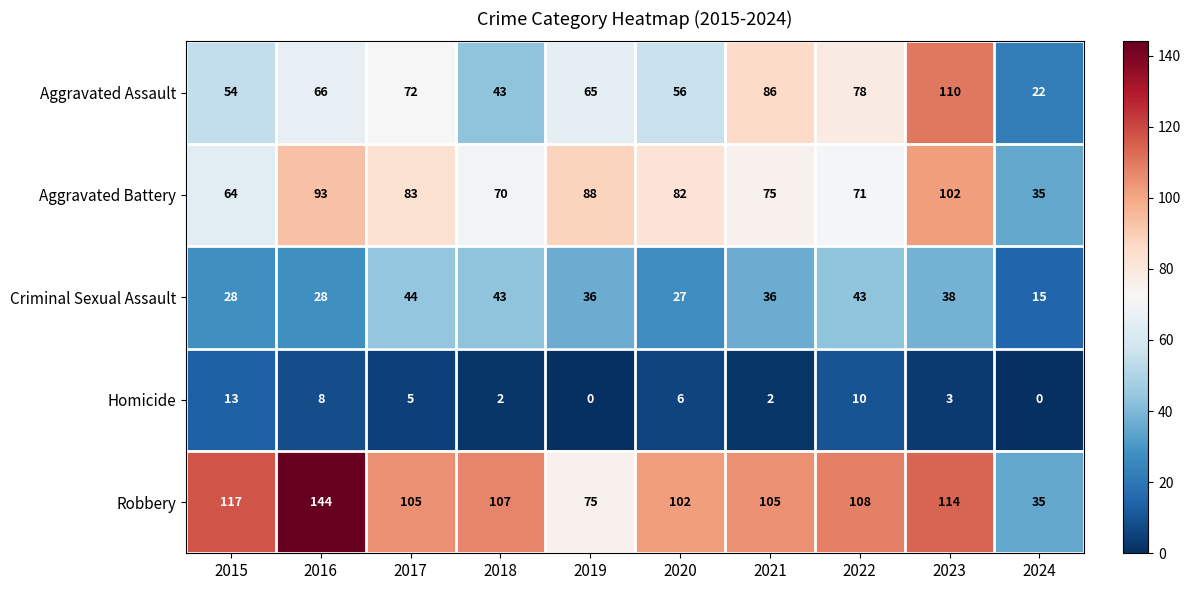

List the series in order of their peak value, lowest first.

Homicide, Criminal Sexual Assault, Aggravated Battery, Aggravated Assault, Robbery